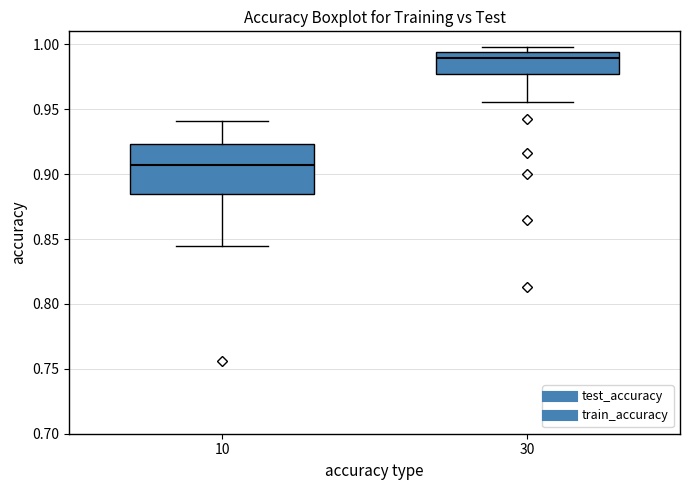

Reading left to right, read every box against the y-axis: the position of its median line, the range the box covers, and the ends of its whiskers. The values are not printed on the chart, so give them approximately, as read against the axis.

10: median 0.905, box 0.885 to 0.925, whiskers 0.845 to 0.940
30: median 0.990, box 0.975 to 0.995, whiskers 0.955 to 1.000